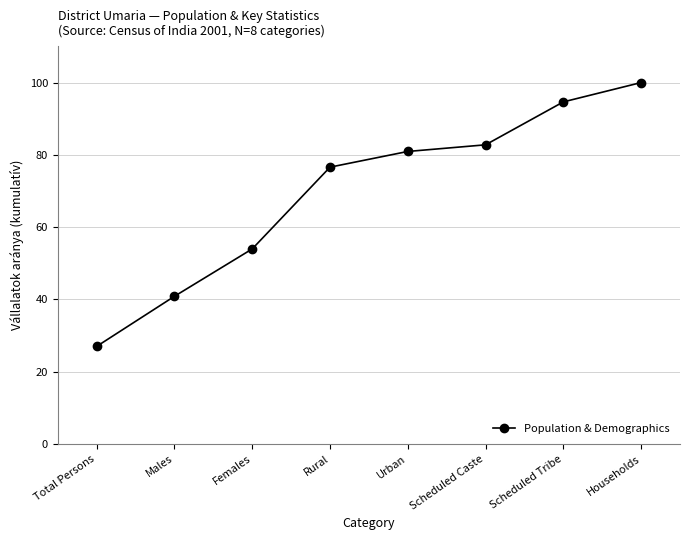

What is the change in value from Males to Females?

+13.1